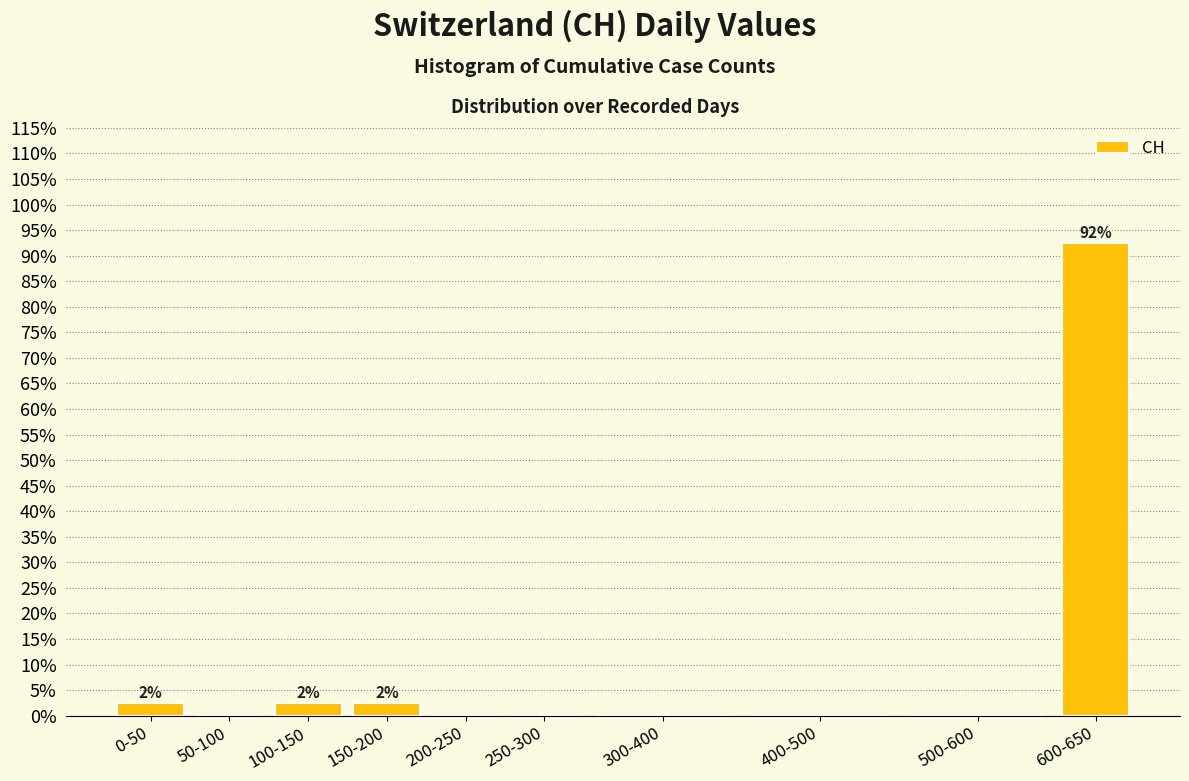

Reading right to left, transcribe all the data shown in this chart.

600-650=92.5	500-600=0.0	400-500=0.0	300-400=0.0	250-300=0.0	200-250=0.0	150-200=2.5	100-150=2.5	50-100=0.0	0-50=2.5